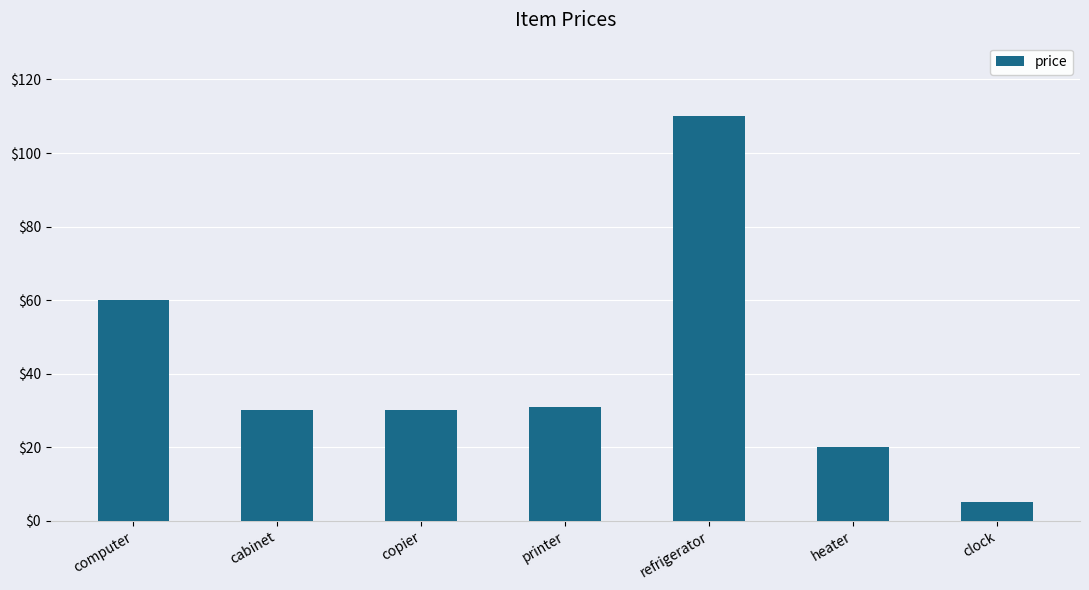

At which label does the data first exceed 30?

computer